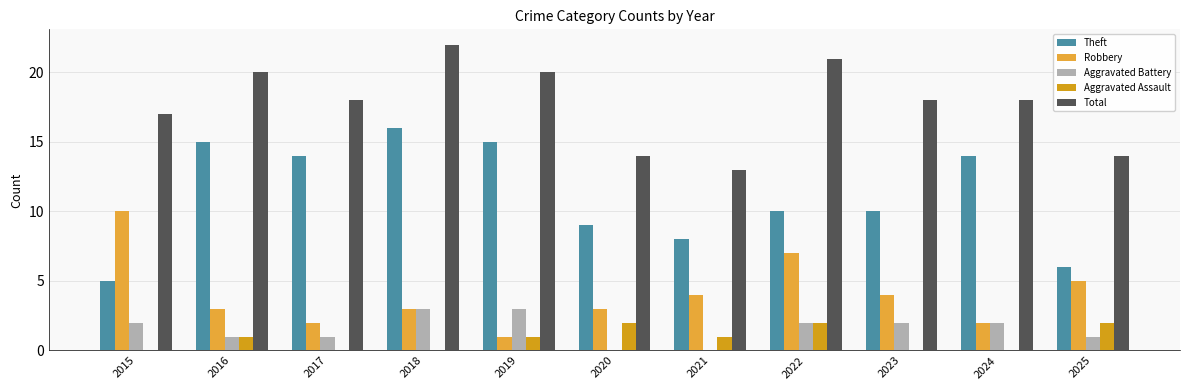

What is the total value across all series at 2022?

42